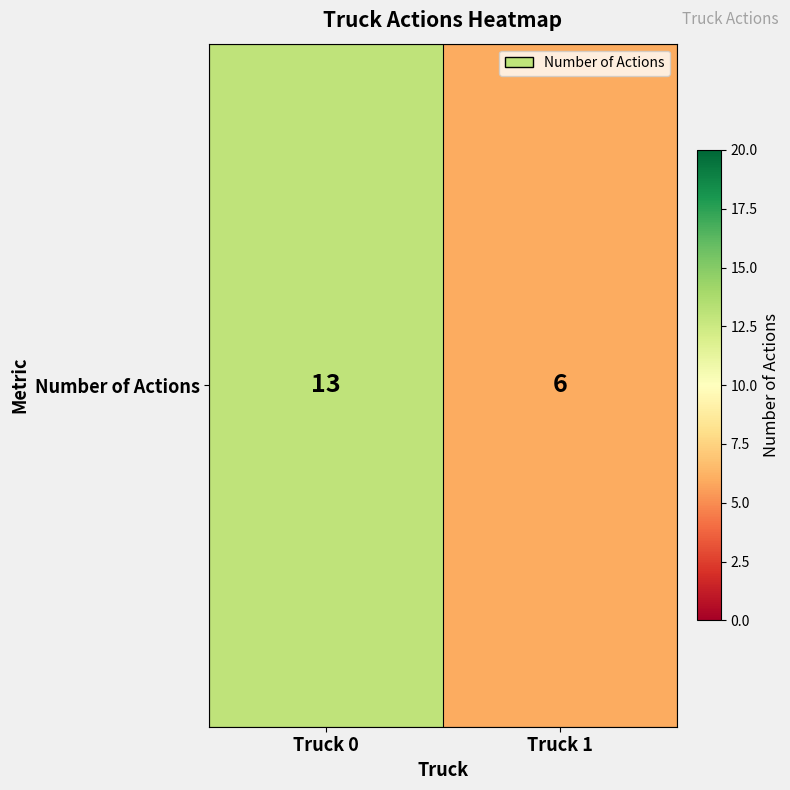

List the labels in order of value, largest first.

Truck 0, Truck 1